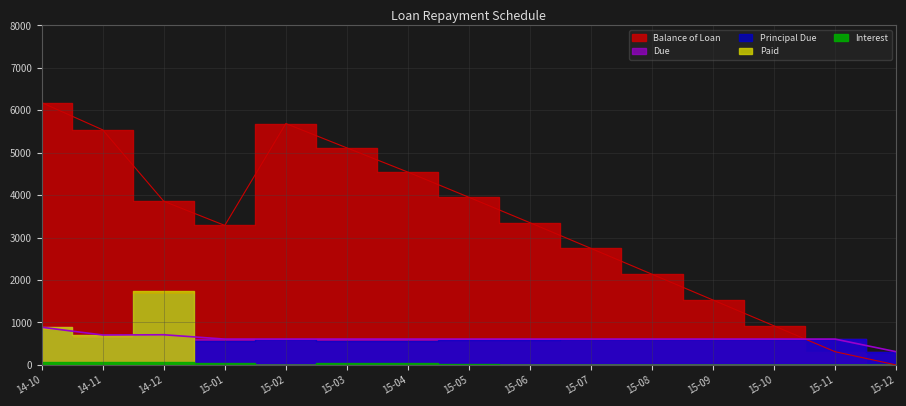

At which category does the chart reach its peak across all series?

2014-10-05